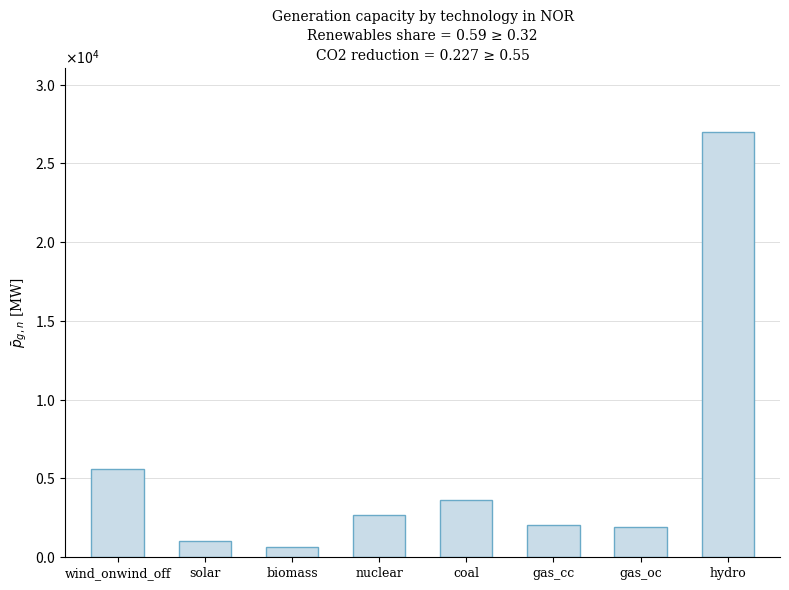

What is the sum of the values at hydro and solar?

28019.8